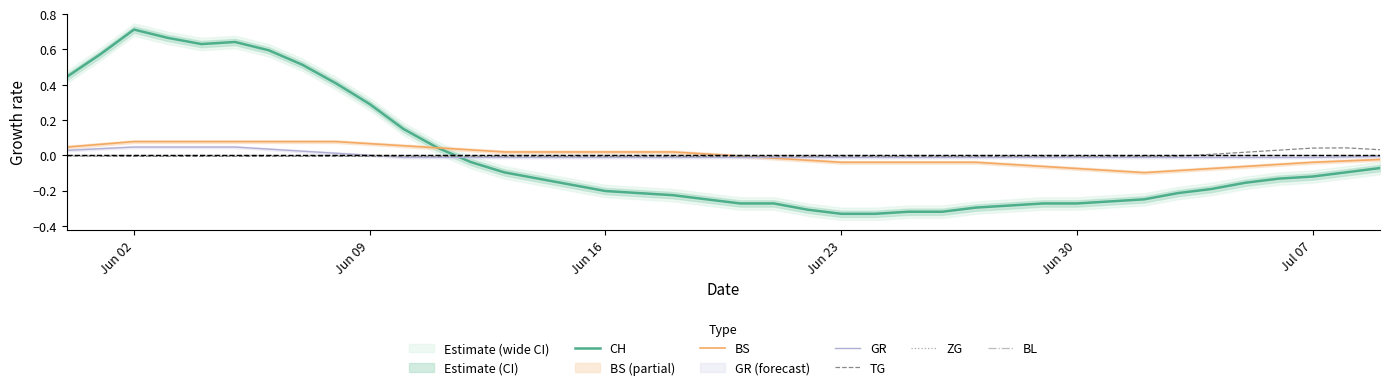

What are all the series names shown in the legend?

CH, BS, GR, TG, ZG, BL